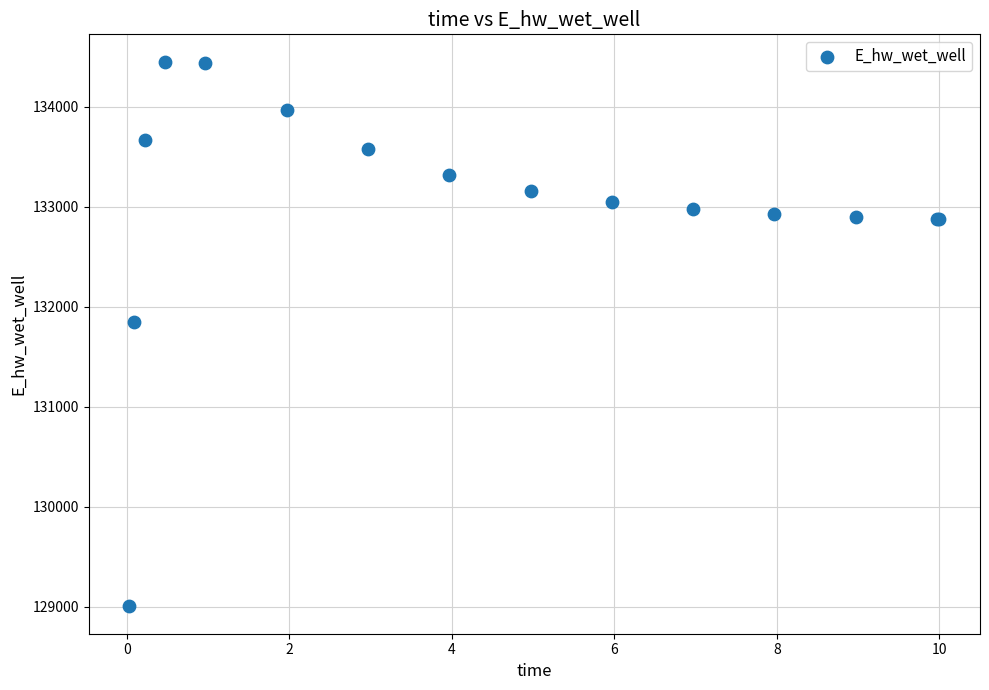

What Y value in the scatter plot is closest to 131726?

131844.5